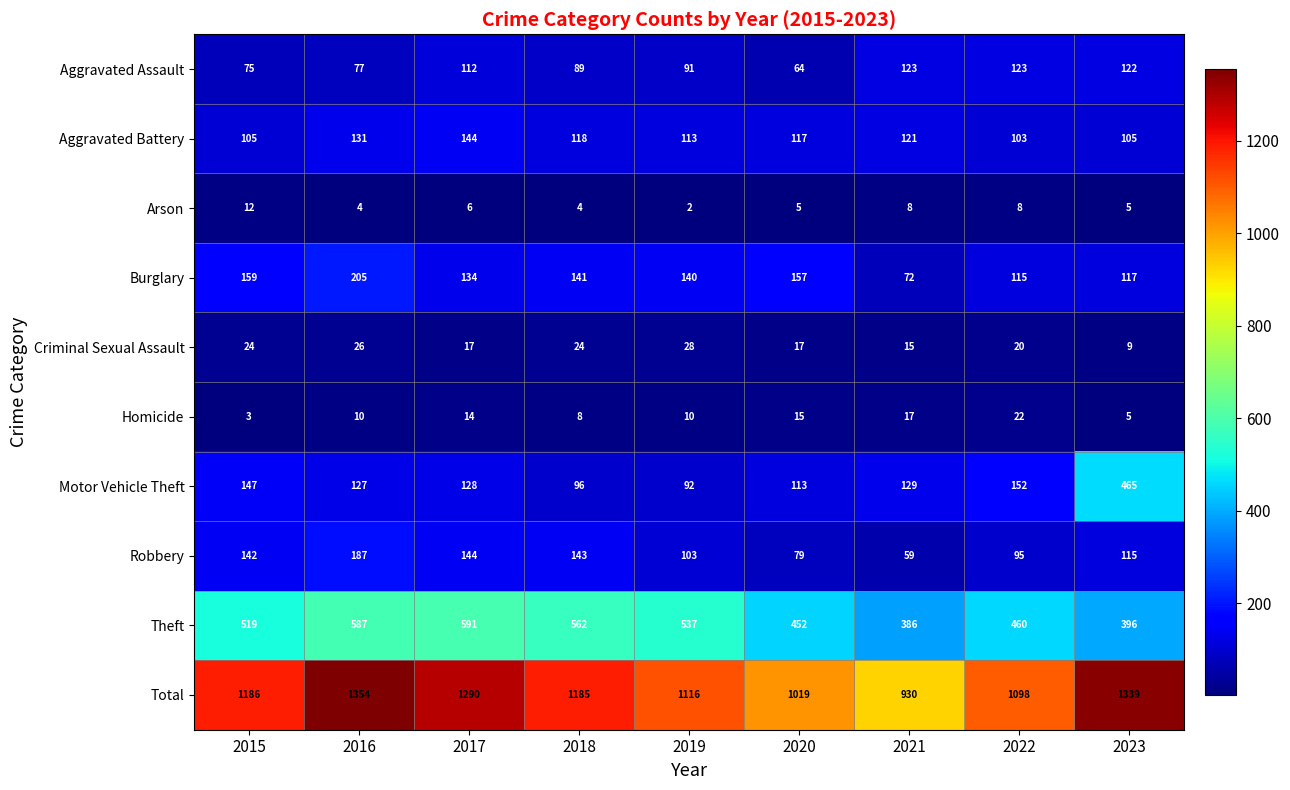

What is the spread (max minus min) of values at 2023?

1334